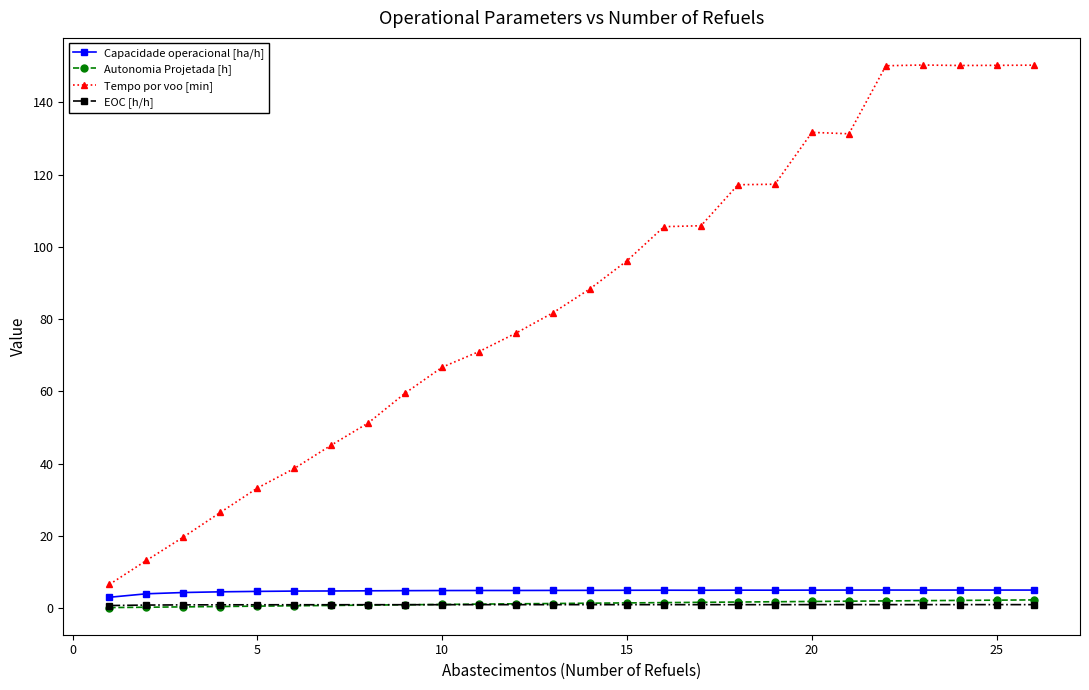

Count the number of categories in the chart.

26